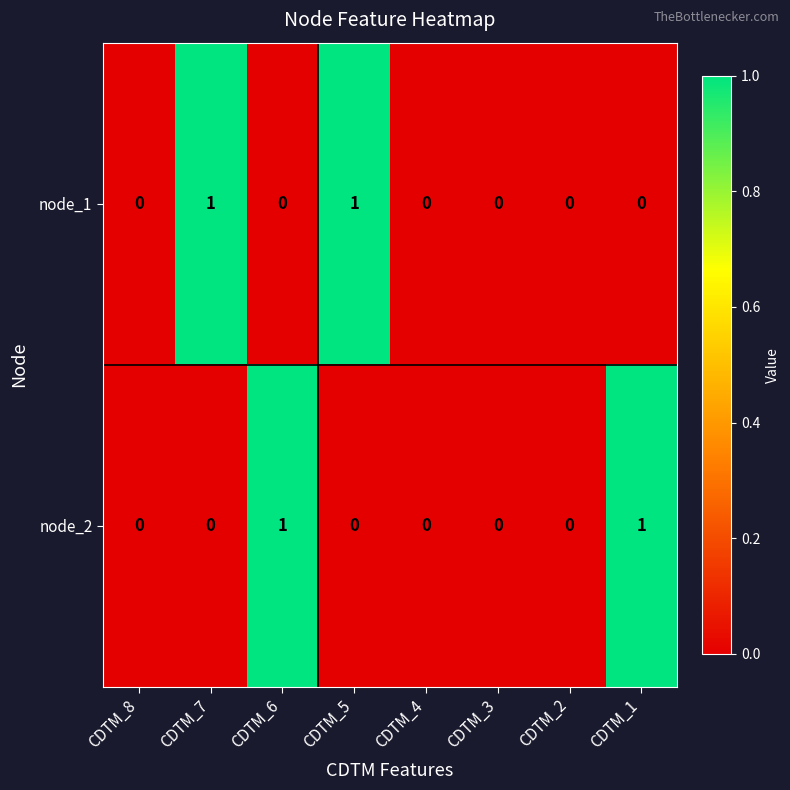

Between CDTM_4 and CDTM_1, which series saw the biggest shift?

node_2